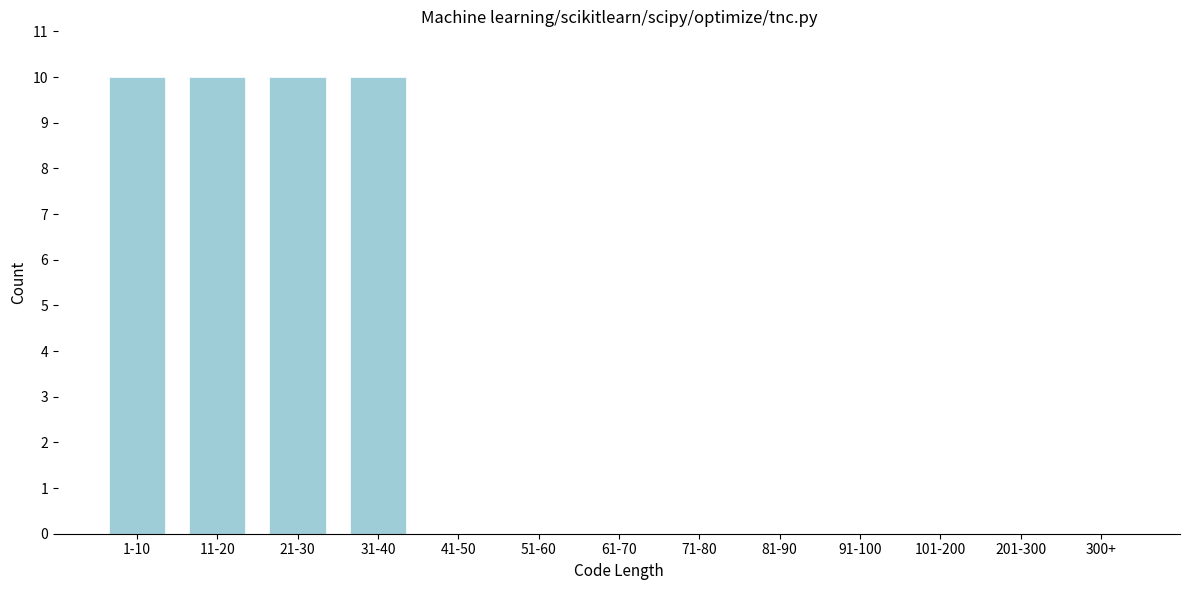

Reading left to right, extract all data points from this chart.

1-10=10	11-20=10	21-30=10	31-40=10	41-50=0	51-60=0	61-70=0	71-80=0	81-90=0	91-100=0	101-200=0	201-300=0	300+=0